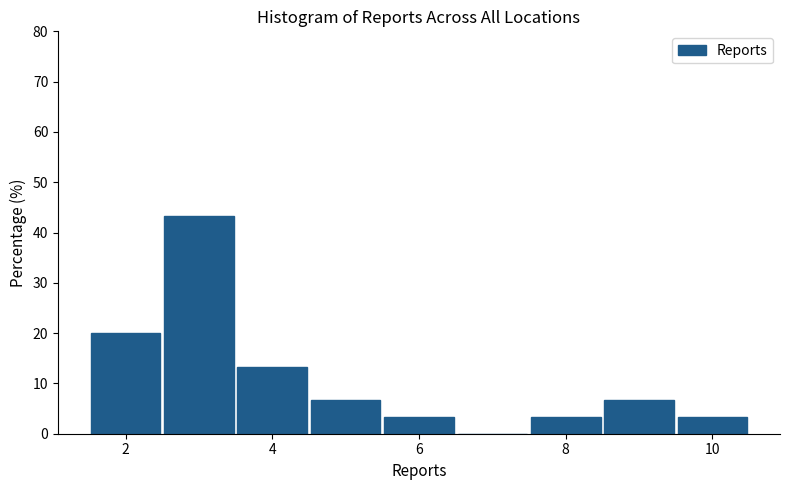

Reading left to right, list every bar in this chart as the range it spans on the x-axis followed by its height. Neither the bar edges nor the heights are printed on the chart, so give them approximately, as read against the axes.

1.5 to 2.5: 20
2.5 to 3.5: 43
3.5 to 4.5: 13
4.5 to 5.5: 7
5.5 to 6.5: 3
6.5 to 7.5: 0
7.5 to 8.5: 3
8.5 to 9.5: 7
9.5 to 10.5: 3